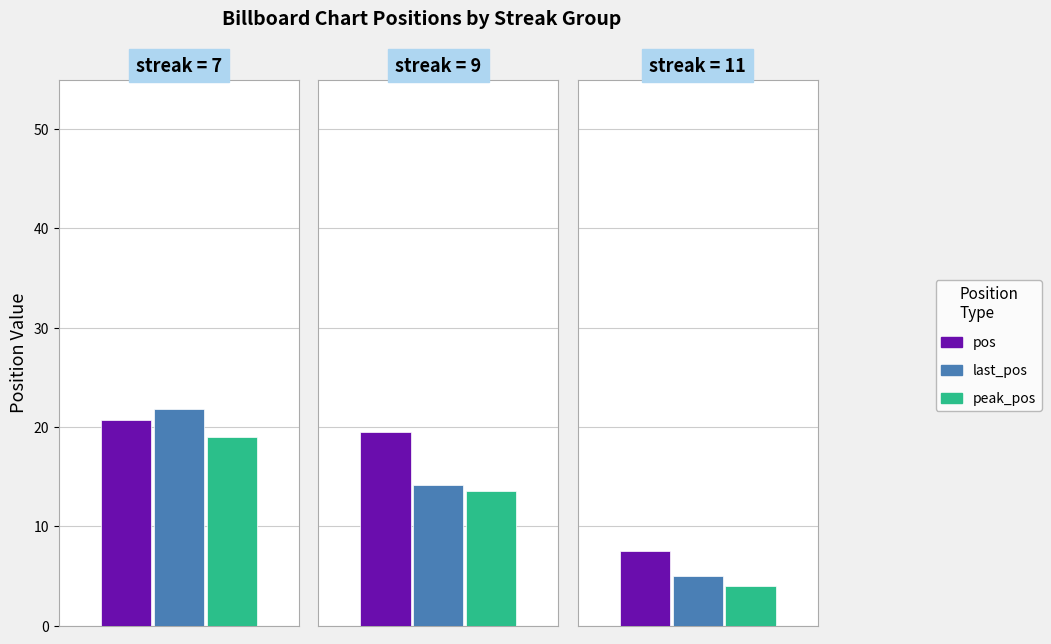

Which series has the largest range (max minus min)?

last_pos